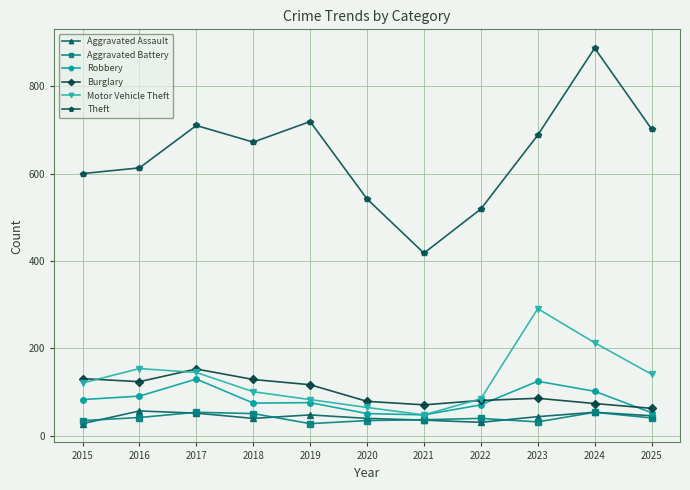

True or false: Aggravated Assault and Motor Vehicle Theft intersect in this chart.

False